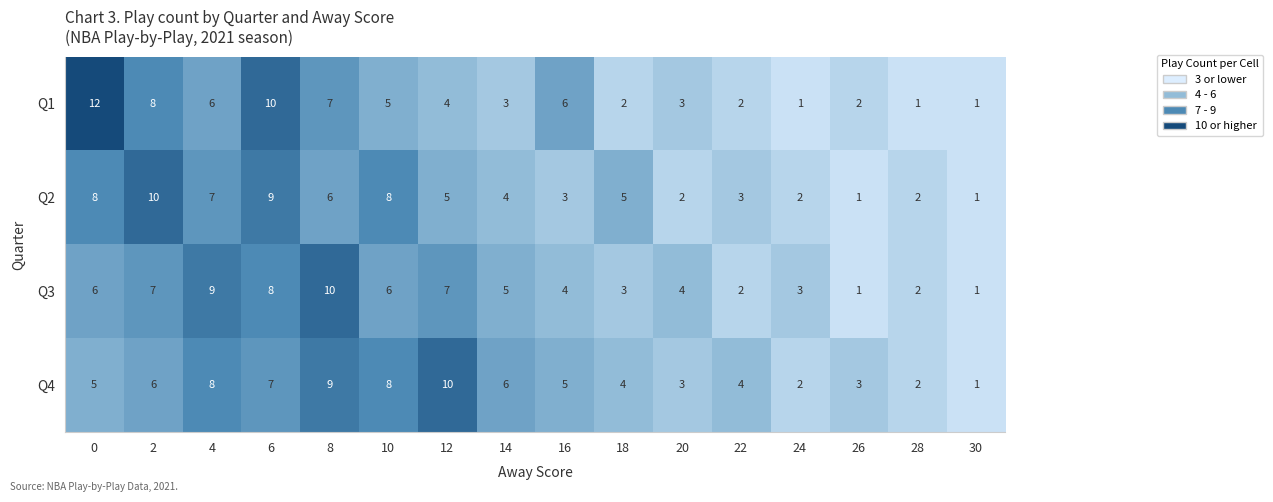

List the series in order of their overall mean, lowest first.

Q1, Q2, Q3, Q4